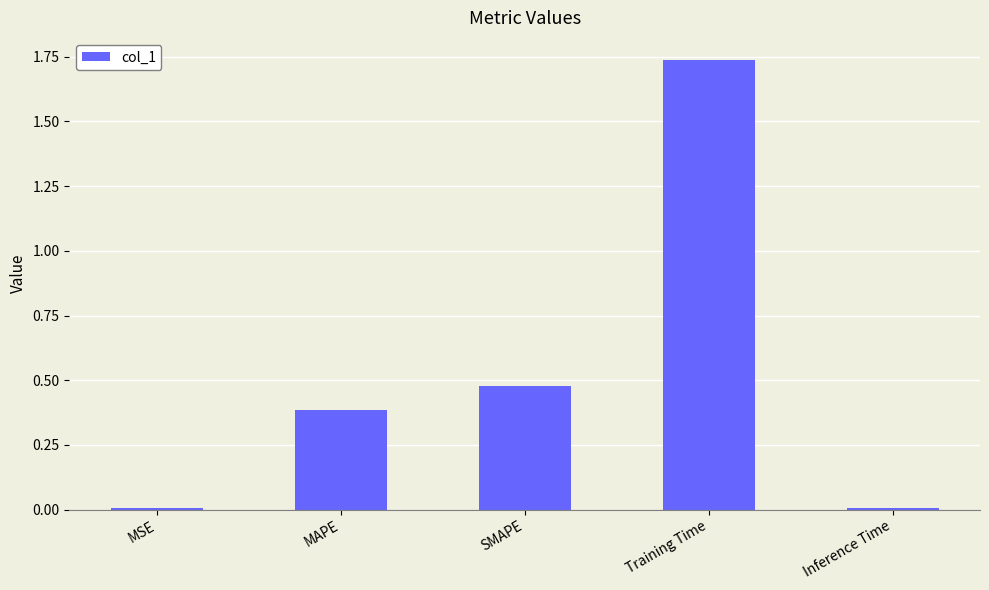

How many data points does each series have?

5